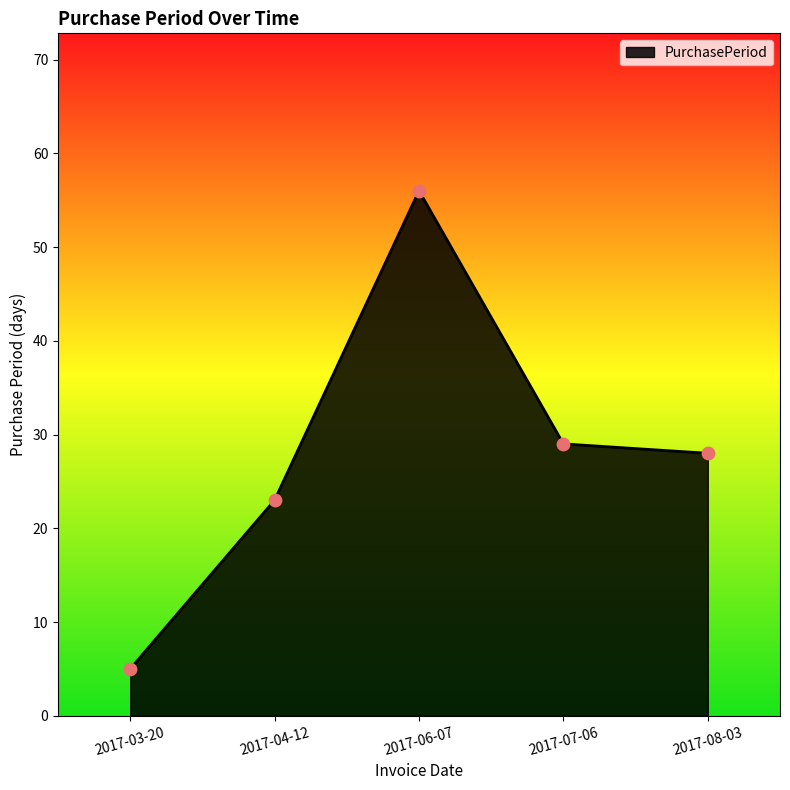

Which has a higher value, 2017-06-07 or 2017-04-12?

2017-06-07